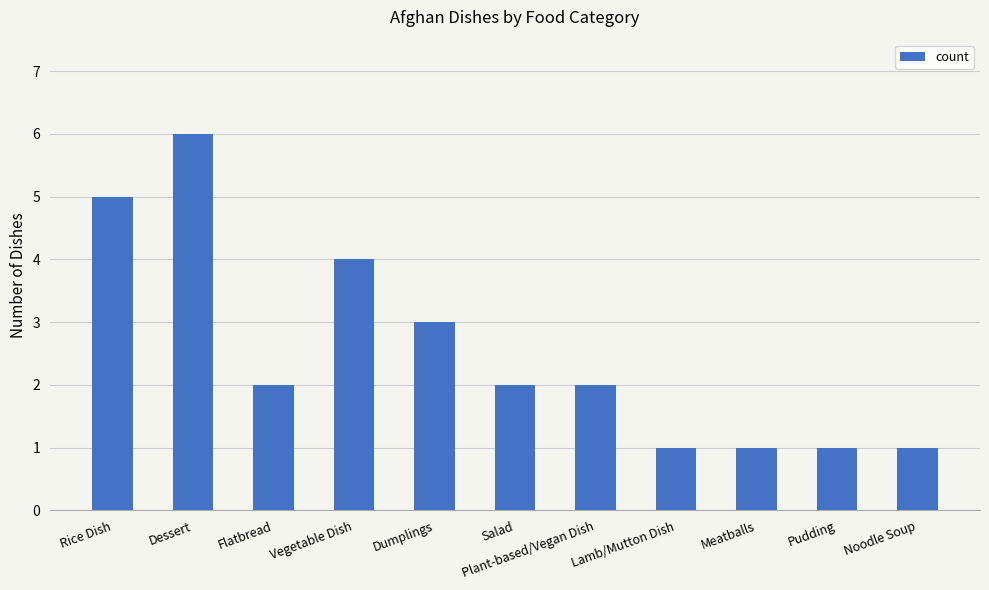

Reading left to right, what are all the values shown in this chart?

Rice Dish=5	Dessert=6	Flatbread=2	Vegetable Dish=4	Dumplings=3	Salad=2	Plant-based/Vegan Dish=2	Lamb/Mutton Dish=1	Meatballs=1	Pudding=1	Noodle Soup=1